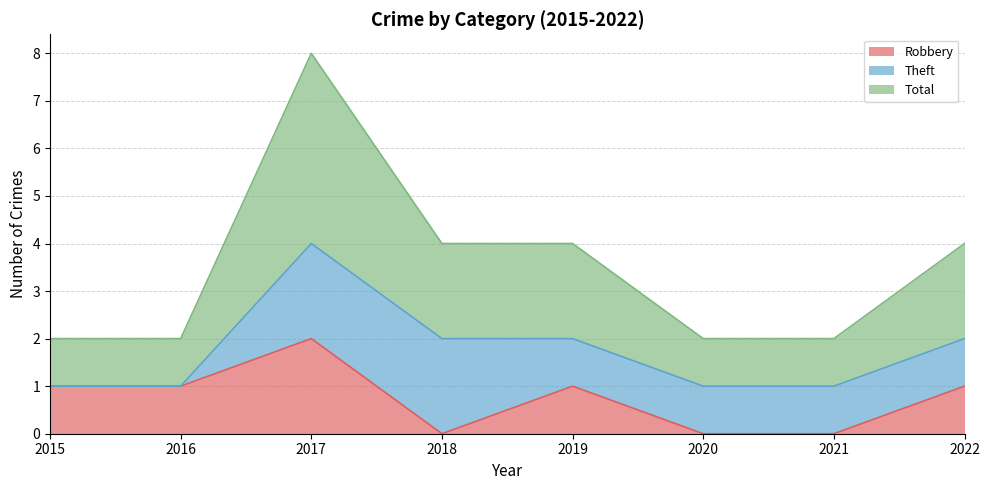

True or false: Total has more than 0 interior local peaks.

True